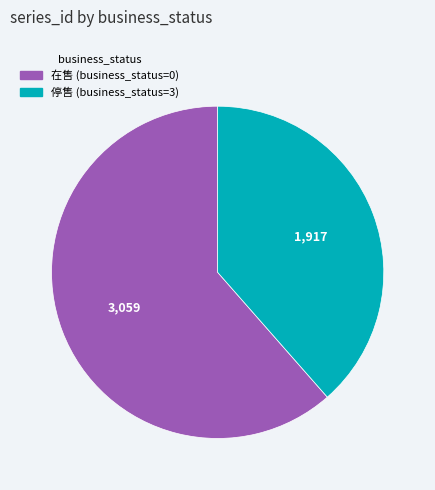

Does any single category account for the majority?

Yes